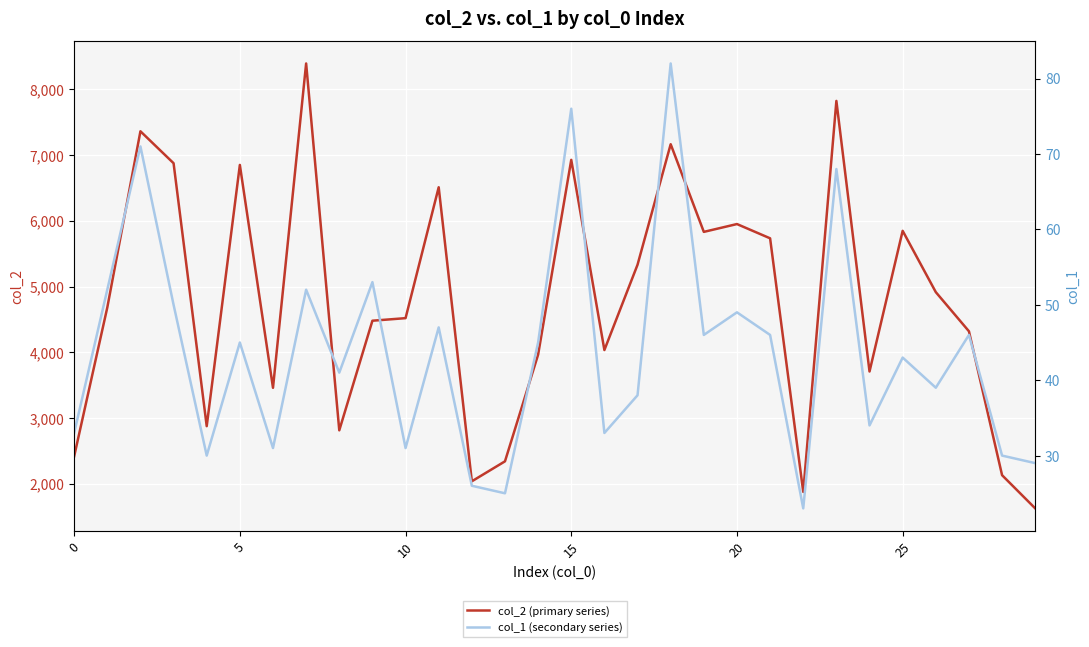

How many lines are shown in the chart?

2